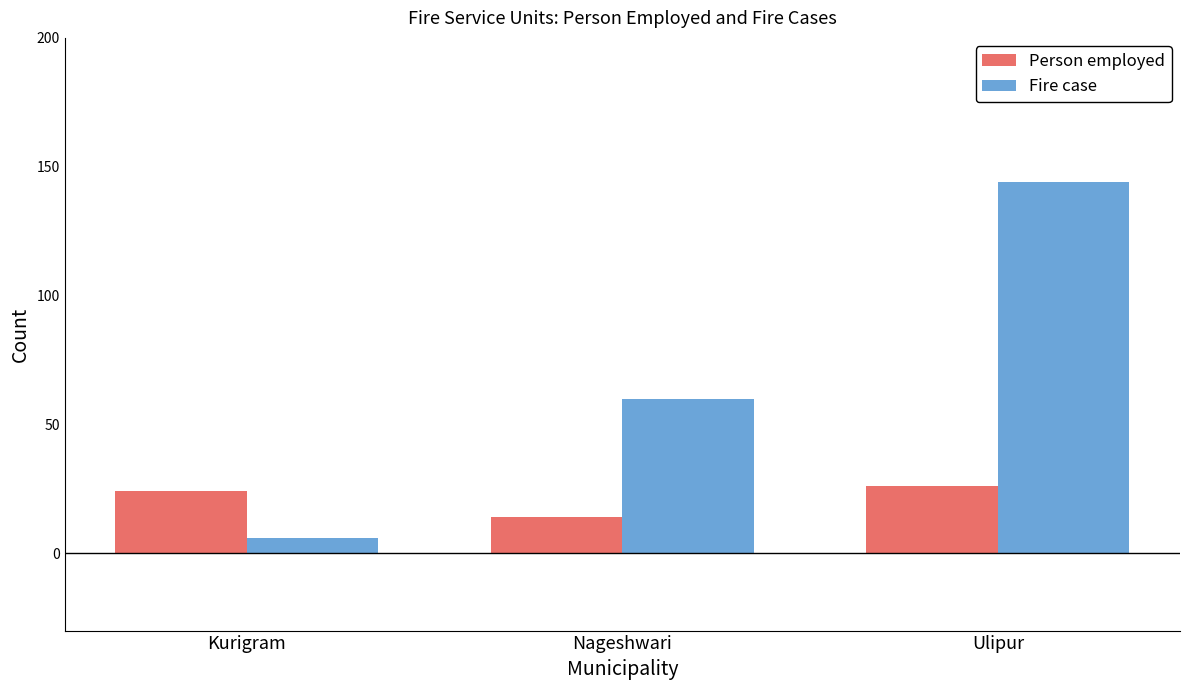

What is the sum of all Person employed values?

64